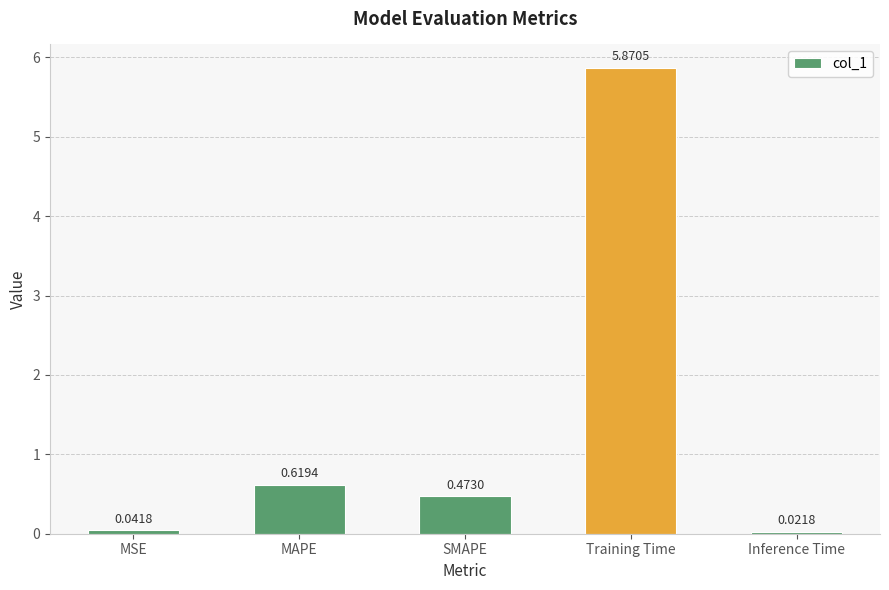

List the labels in order of value, largest first.

Training Time, MAPE, SMAPE, MSE, Inference Time